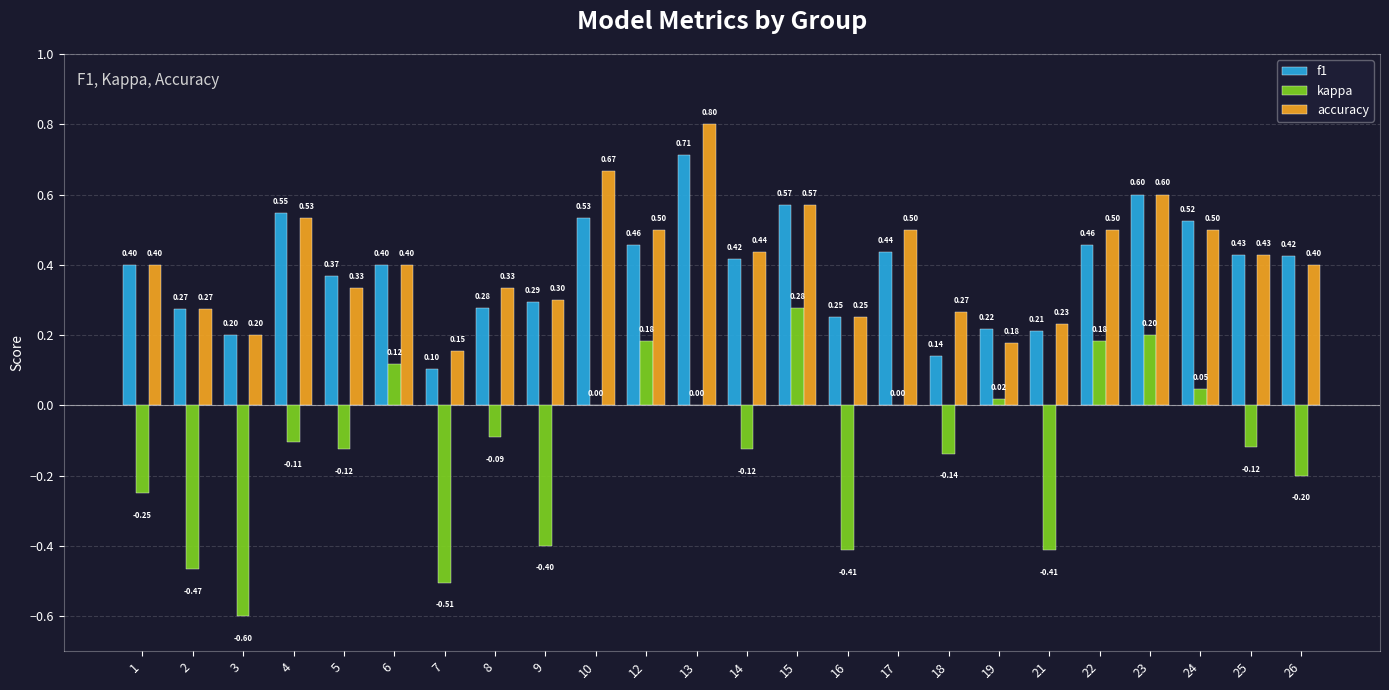

Are the bars grouped side by side (vs. stacked)?

Yes